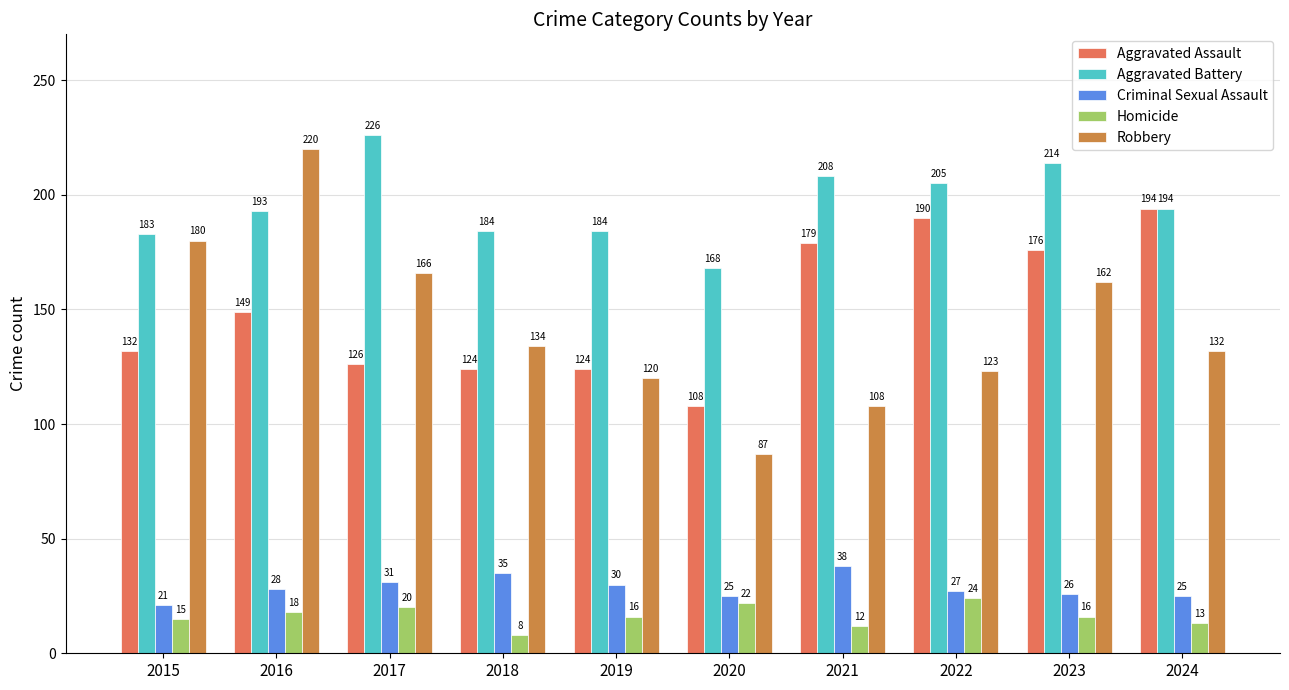

Reading left to right, what are all the values shown in this chart?

Aggravated Assault: 132	149	126	124	124	108	179	190	176	194
Aggravated Battery: 183	193	226	184	184	168	208	205	214	194
Criminal Sexual Assault: 21	28	31	35	30	25	38	27	26	25
Homicide: 15	18	20	8	16	22	12	24	16	13
Robbery: 180	220	166	134	120	87	108	123	162	132